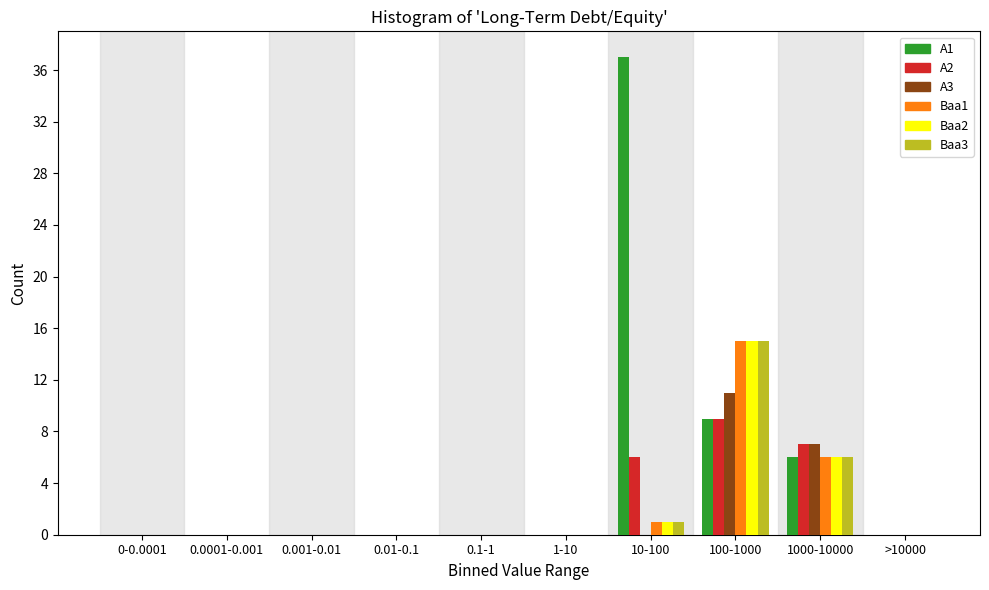

Is the value of Baa3 at 100-1000 greater than the value of Baa2 at 1-10?

Yes